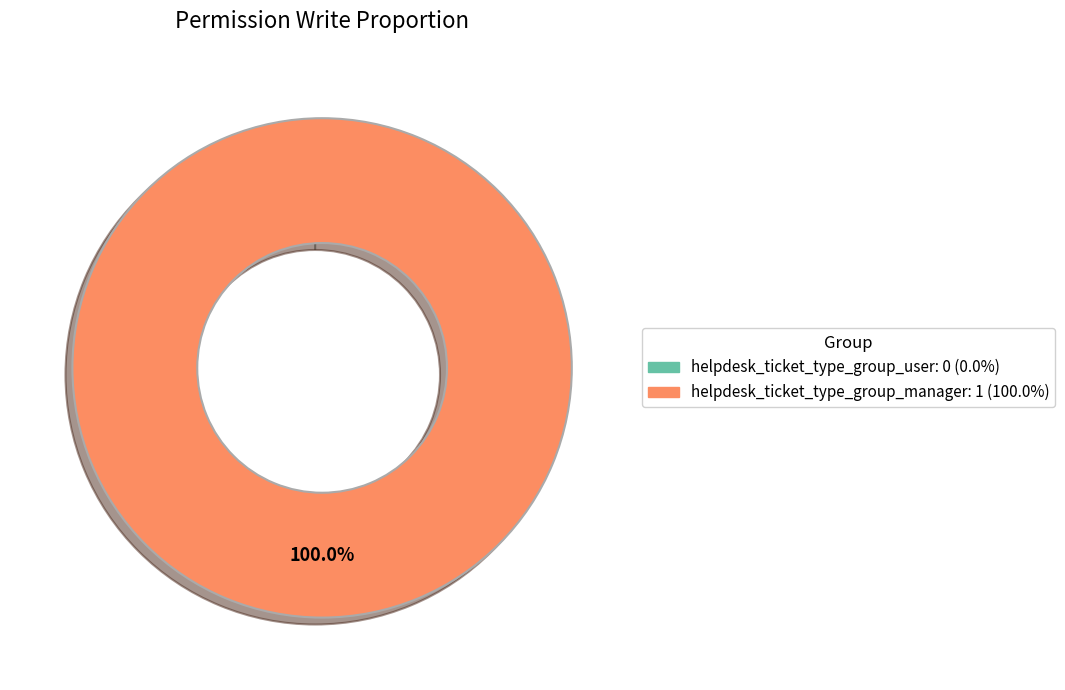

To the nearest percent, what is the combined percentage of helpdesk_ticket_type_group_user and helpdesk_ticket_type_group_manager?

100%